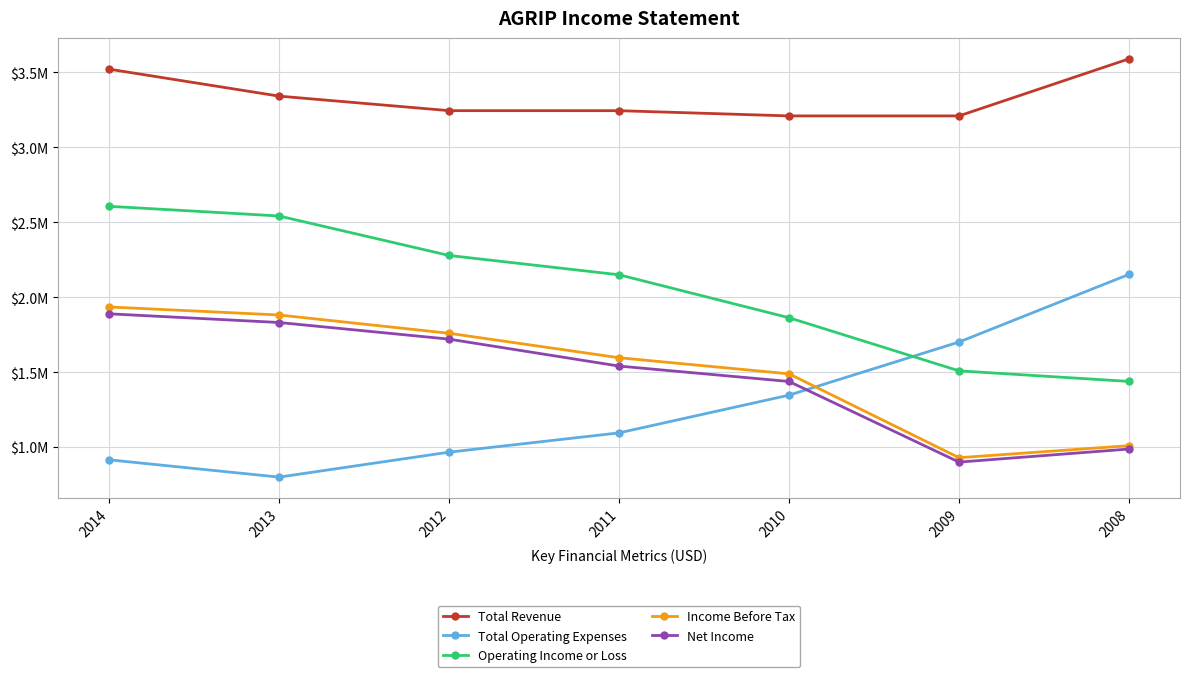

Is it true that Operating Income or Loss equals 2605400 at 2014?

True